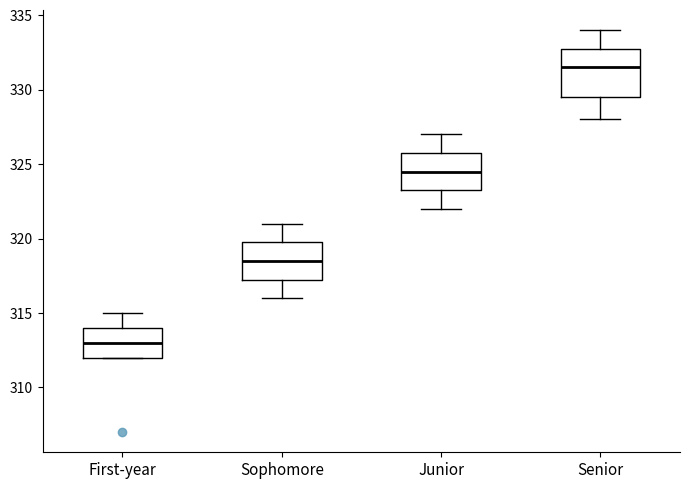

Which box's median line is the lowest?

First-year